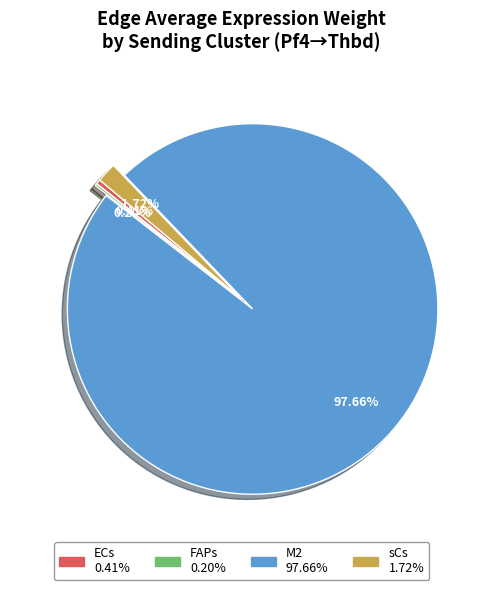

Does sCs represent more than half of the total?

No